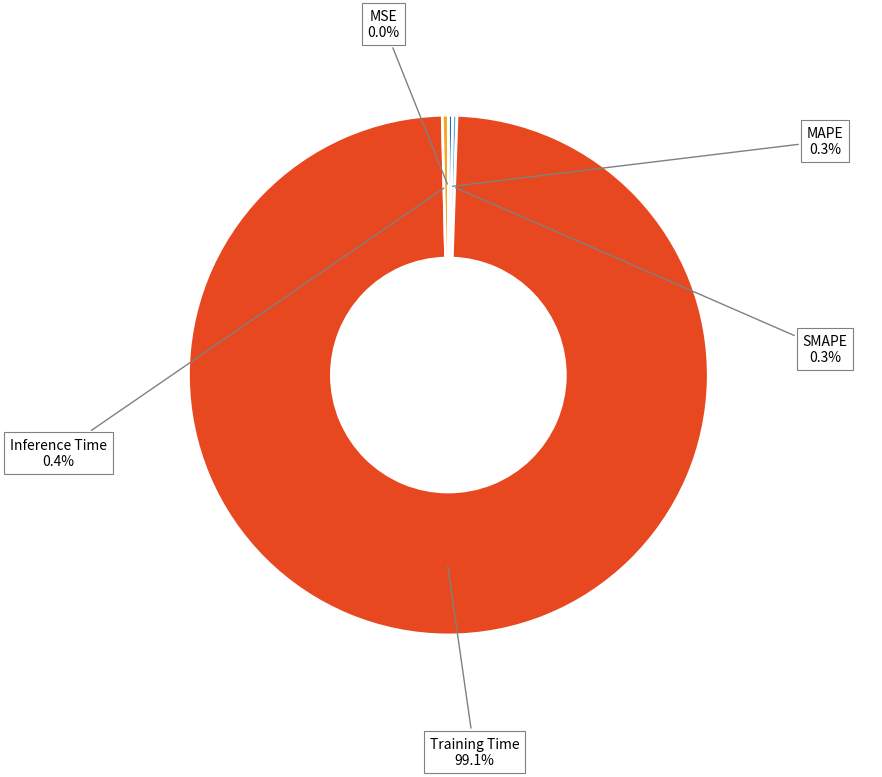

Is there a majority slice in this chart?

Yes